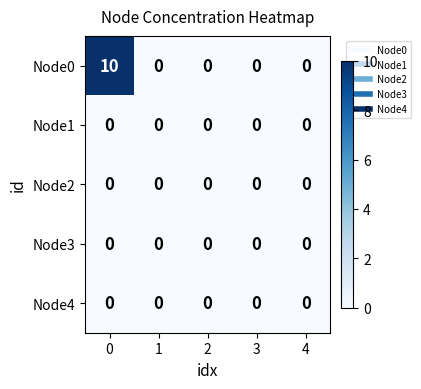

Which series has the largest range (max minus min)?

Node0